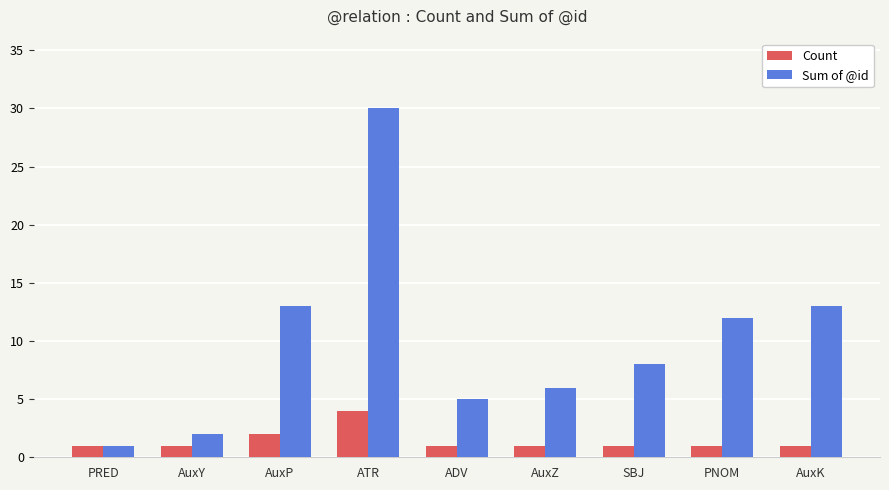

At which category is the sum across all series the highest?

ATR